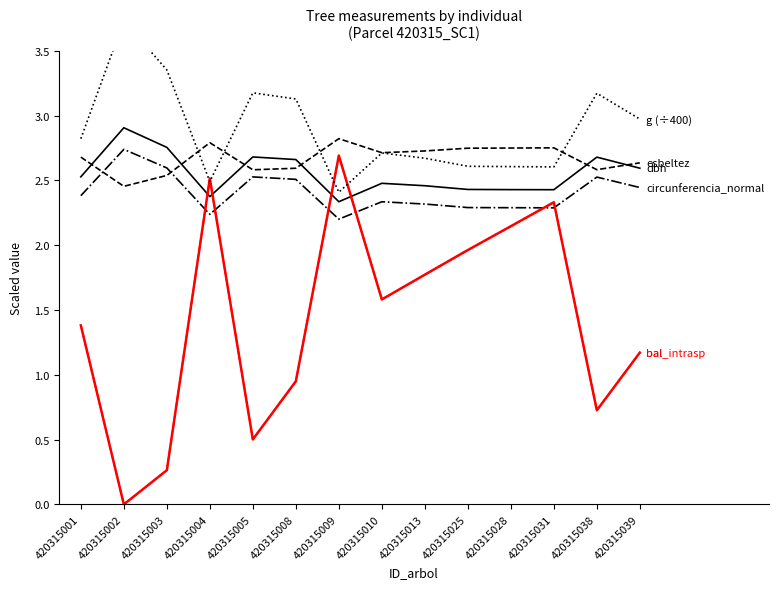

What is the difference between the highest and lowest values at 420315038?

2.4